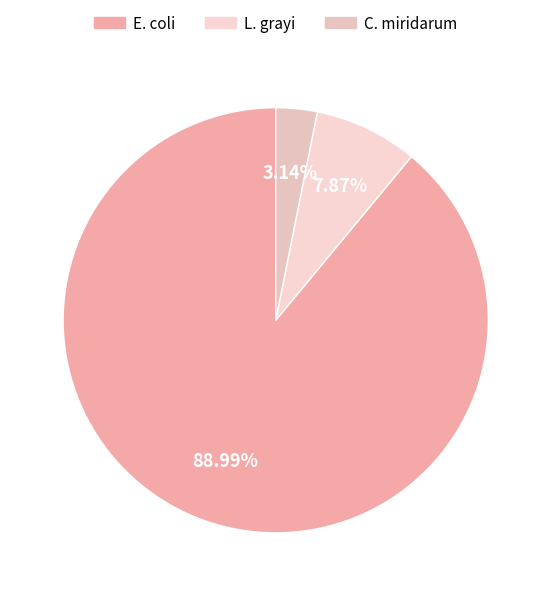

Which category has the biggest portion of the pie?

E. coli